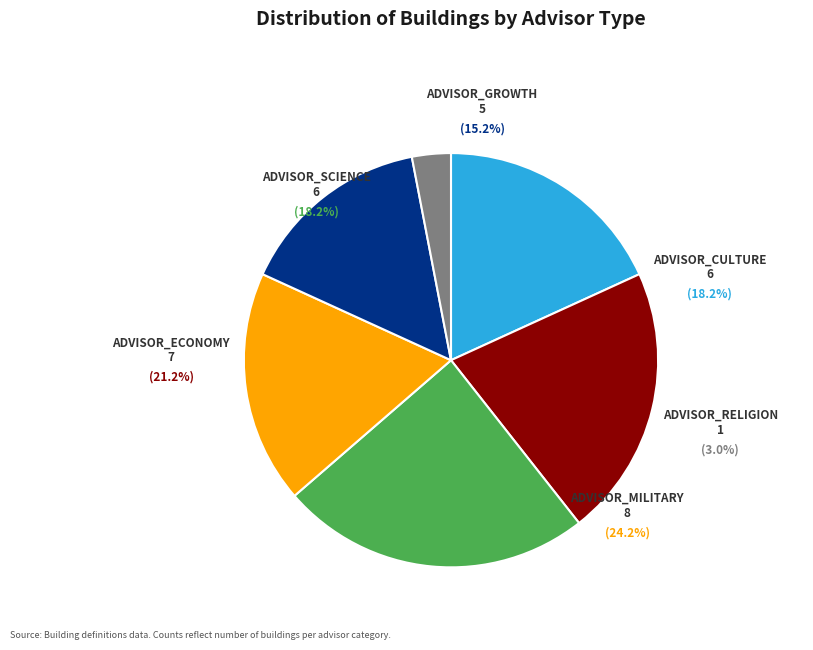

To the nearest percent, what is the difference between the ADVISOR_MILITARY and ADVISOR_CULTURE slice percentages?

6%